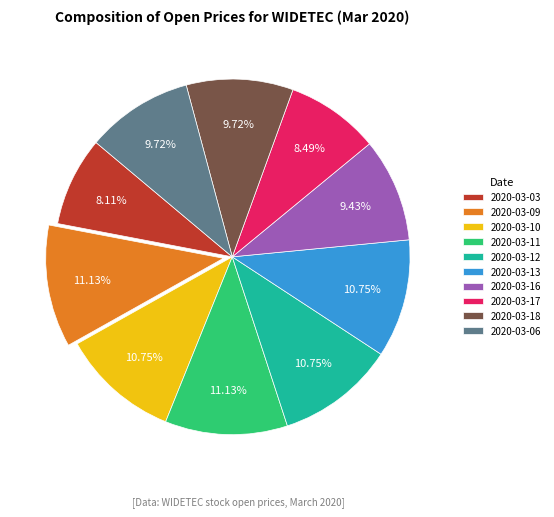

The 2020-03-11 slice represents 11% of the pie. True or false?

True